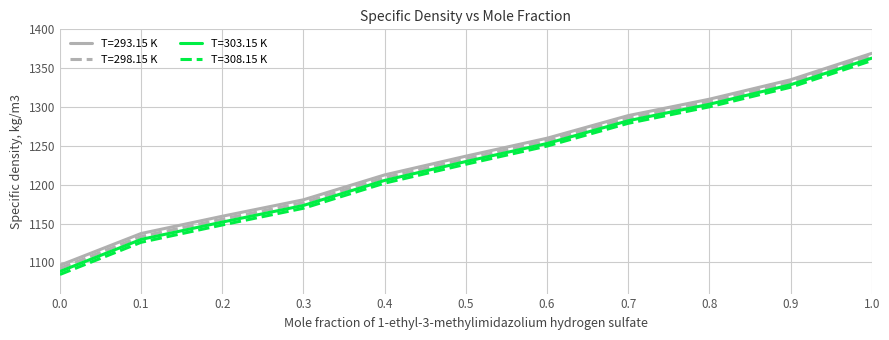

Which series has the largest range (max minus min)?

T=308.15 K